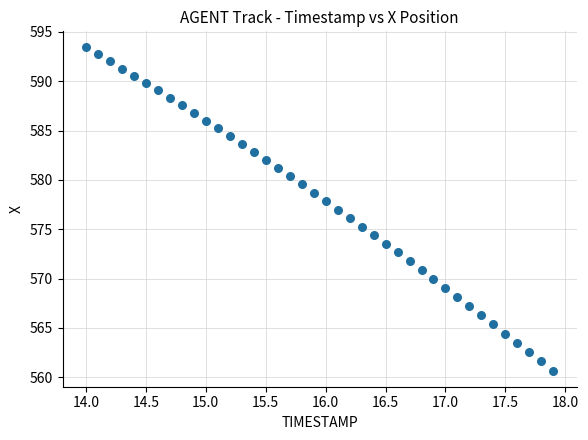

What is the range of X values (max minus min)?

3.9